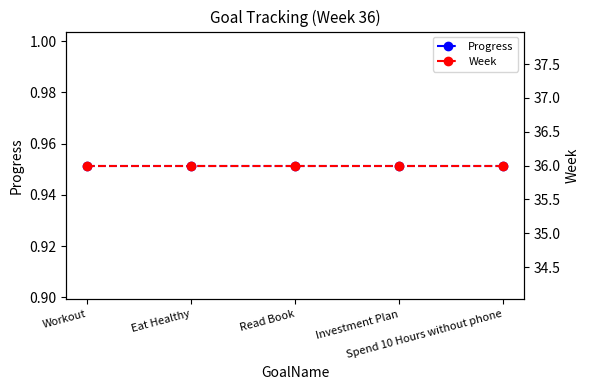

List the labels in order of Progress value, largest first.

Workout, Eat Healthy, Read Book, Investment Plan, Spend 10 Hours without phone